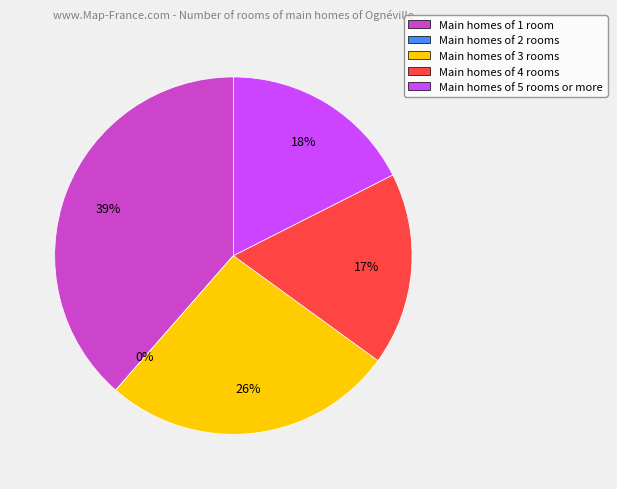

Does any single category account for the majority?

No